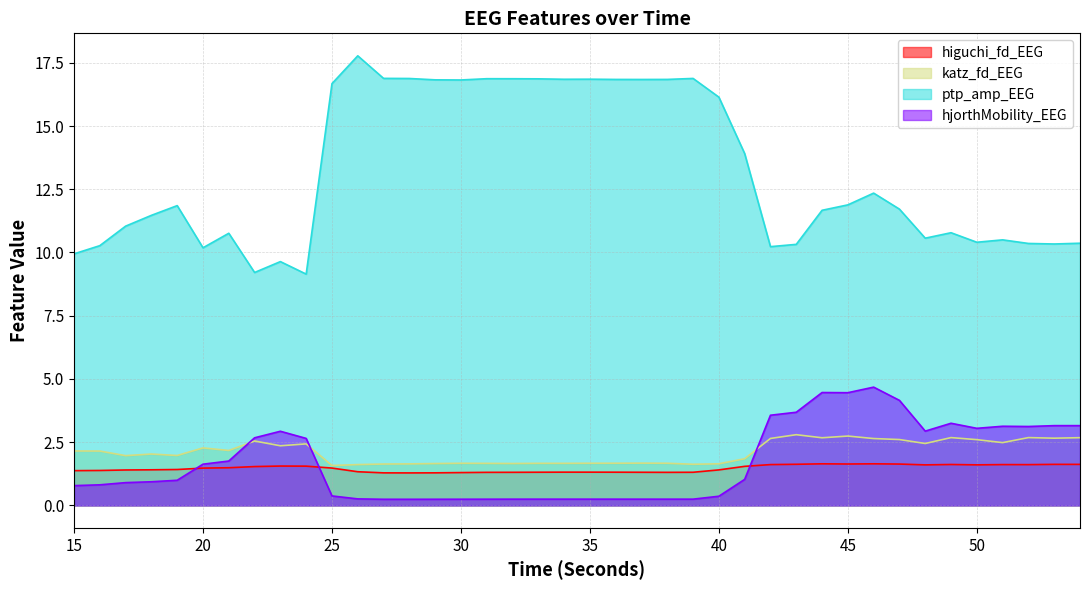

How many data points in ptp_amp_EEG are above 11?

24